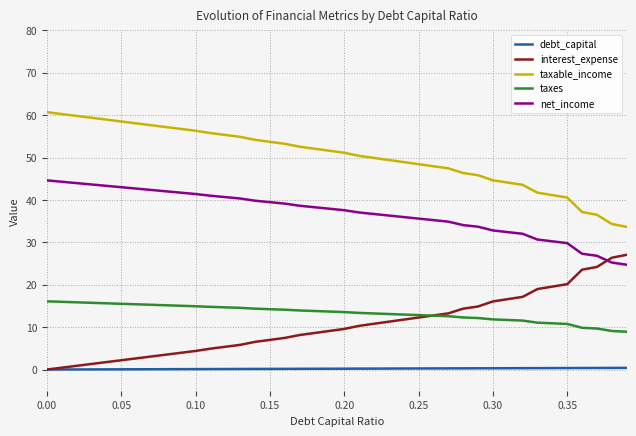

True or false: taxable_income and taxes cross at least once.

False